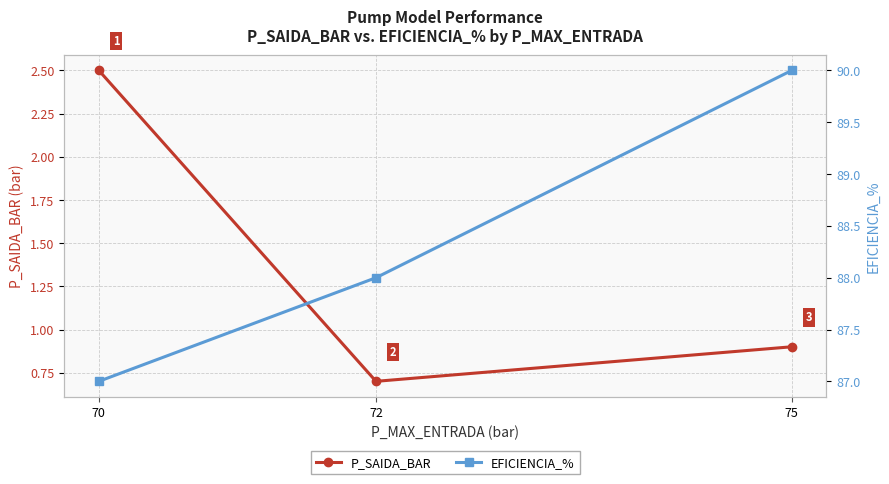

At how many categories does at least one series exceed 66?

3